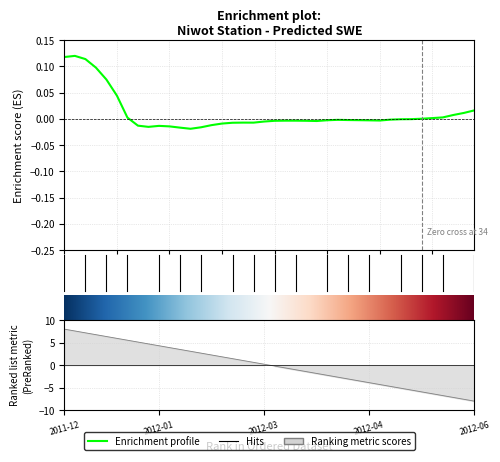

The chart shows a value of 0.0 at 2012-06-09. True or false?

False